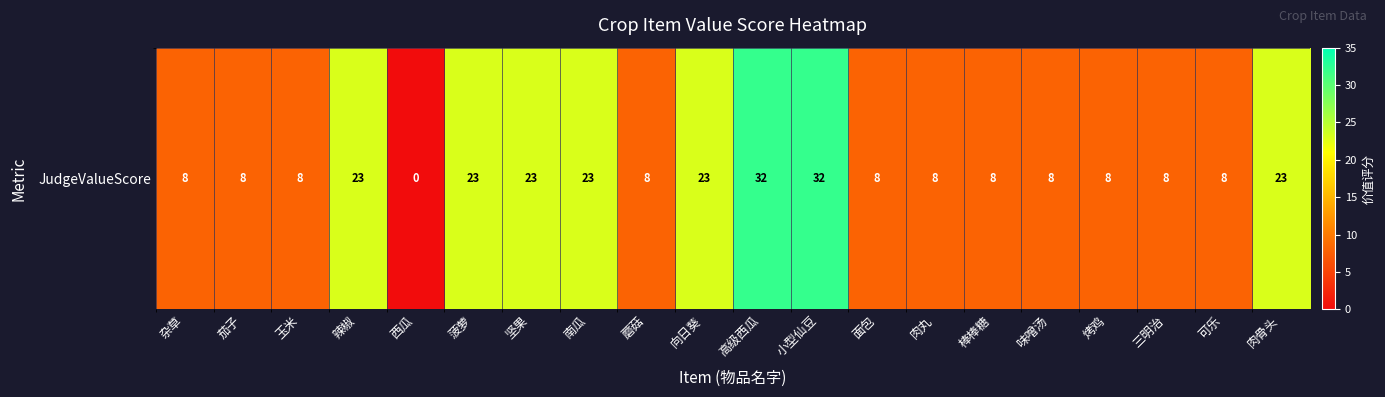

What is the sum of all values?

290